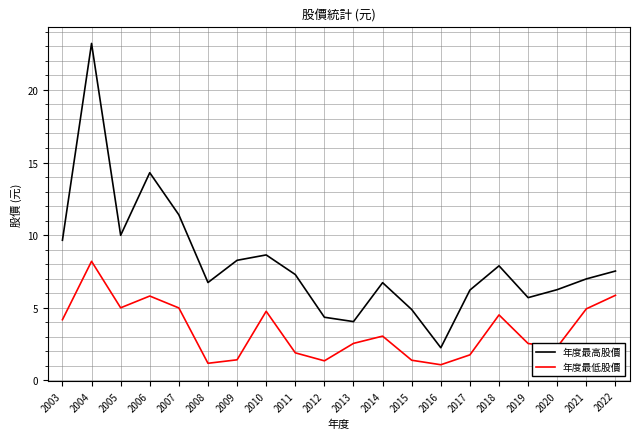

What are all the series names shown in the legend?

年度最高股價, 年度最低股價